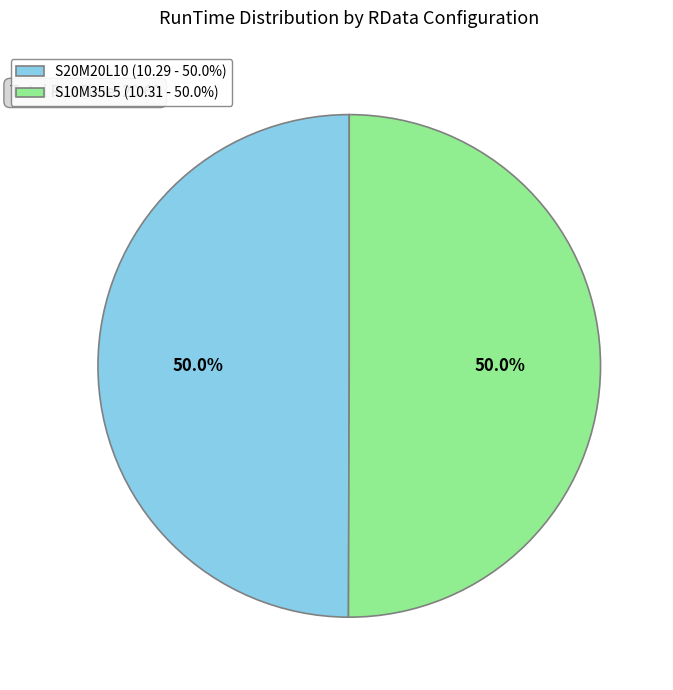

Approximately how many times larger is the value at S20M20L10 (10.29 - 50.0%) compared to S10M35L5 (10.31 - 50.0%)?

1.0